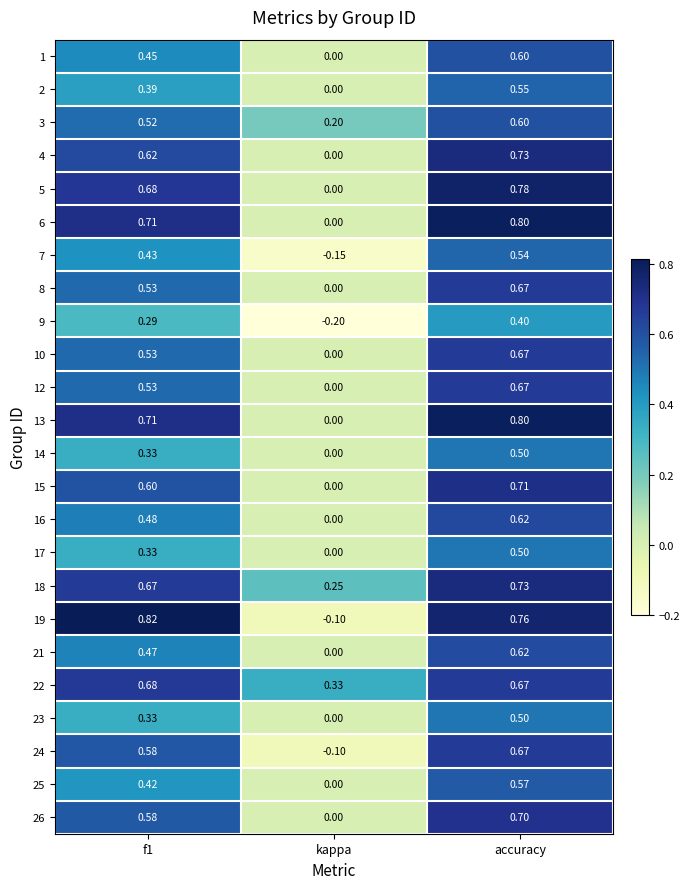

How many data points in 10 are above 0?

2